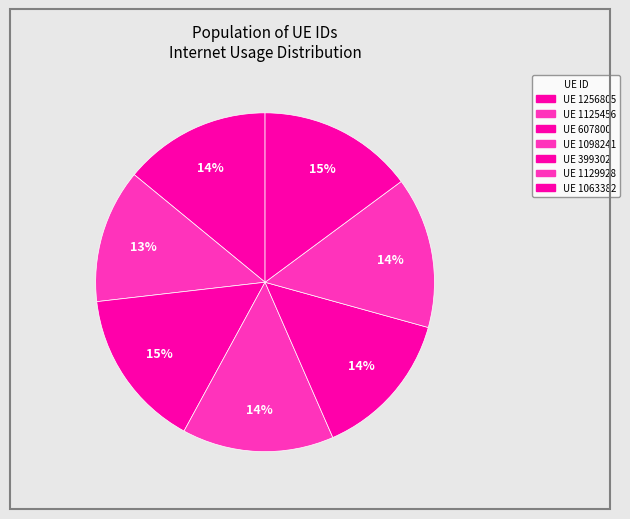

To the nearest percent, what is the difference between the largest and smallest slice percentages?

2%